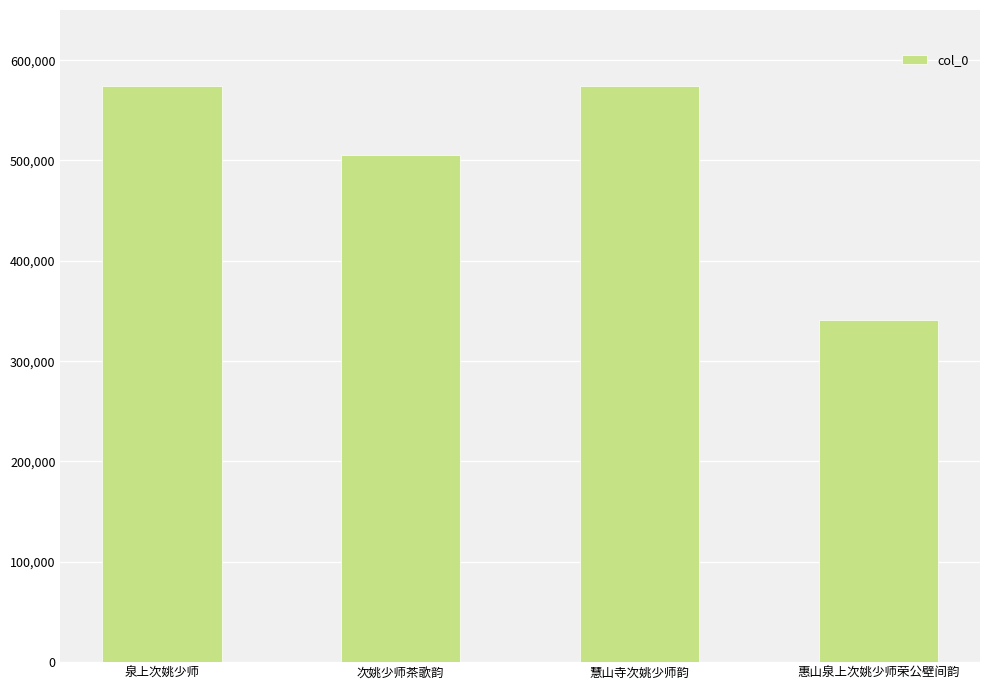

What is the label of the 1st bar from the left?

泉上次姚少师